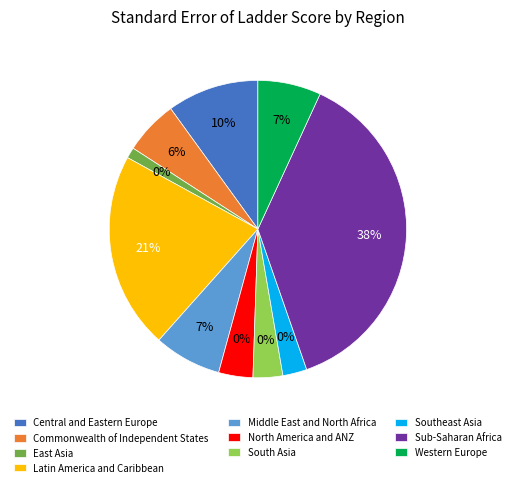

Is it true that Western Europe is 19% of the pie?

False